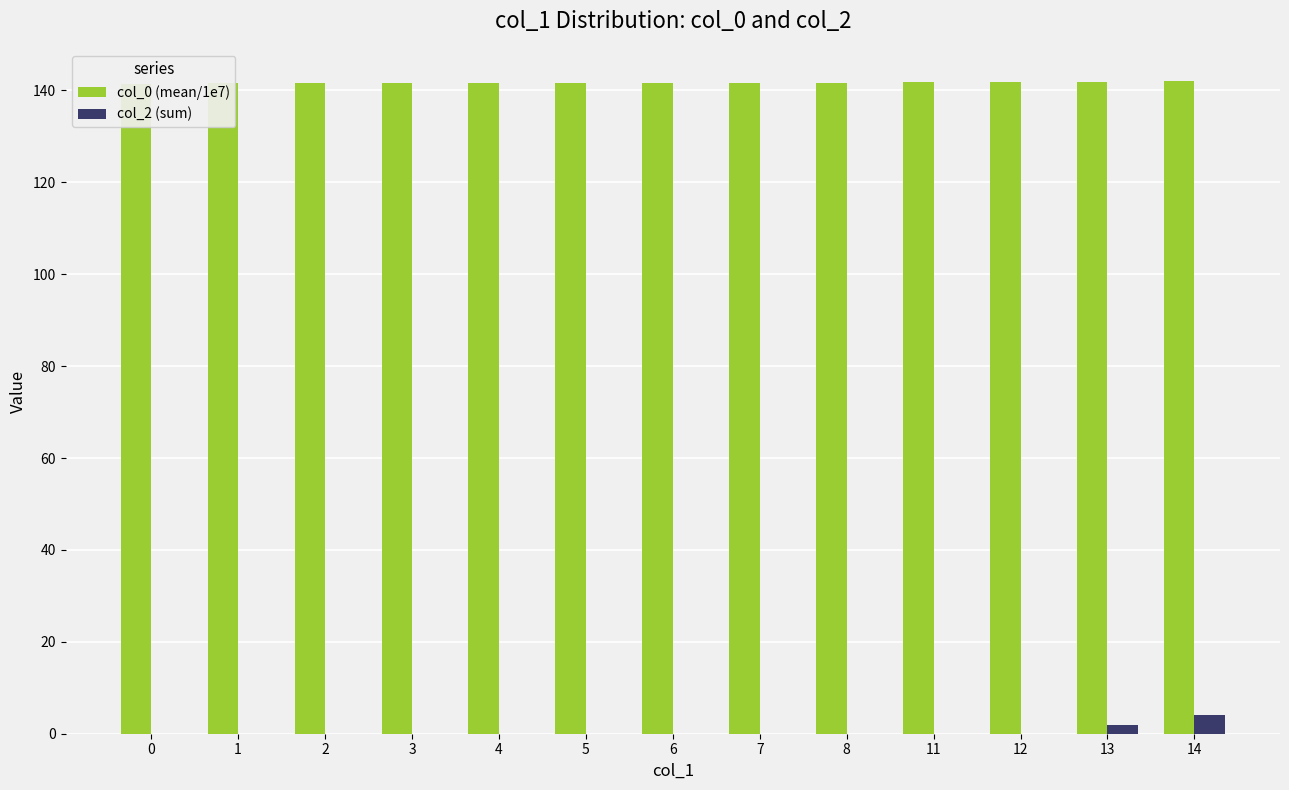

How many bars are there in total?

26